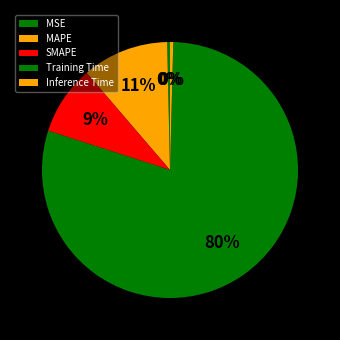

True or false: MSE accounts for 0% of the total.

True